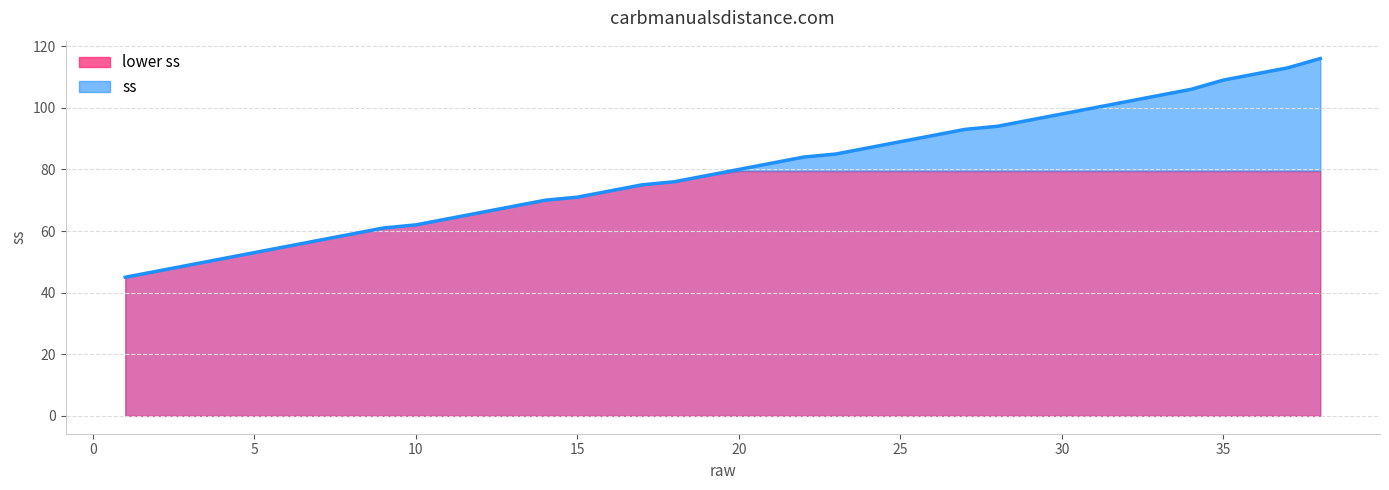

What is the difference between the maximum and minimum values?

71